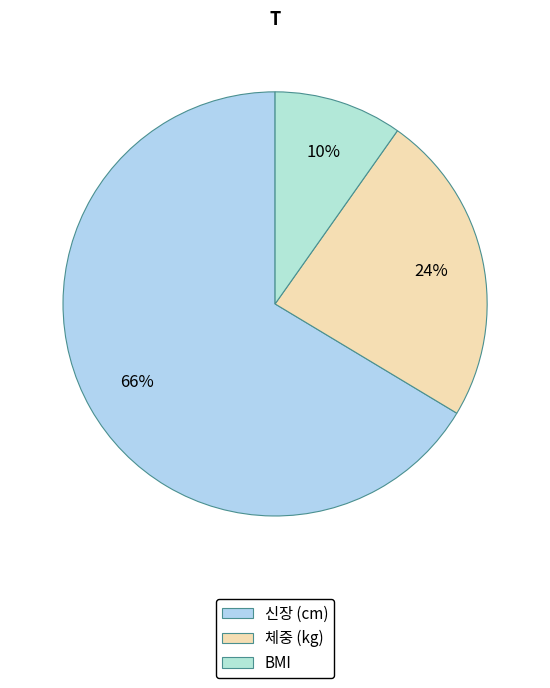

Combined, what portion of the pie is 체중 (kg) and 신장 (cm)?

90.2%